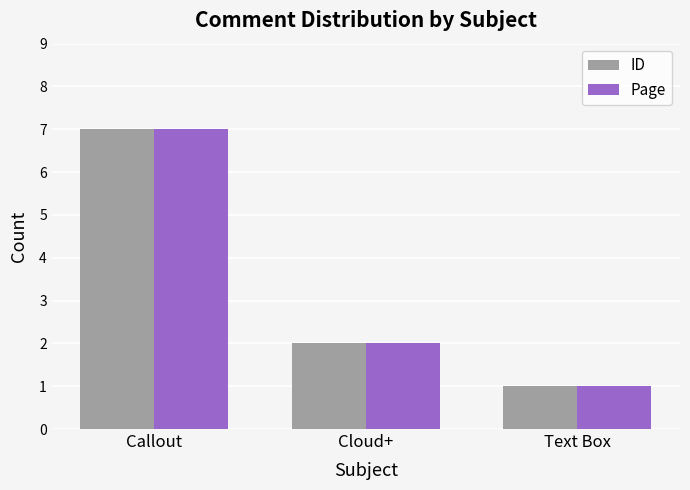

What is the greatest value displayed?

7